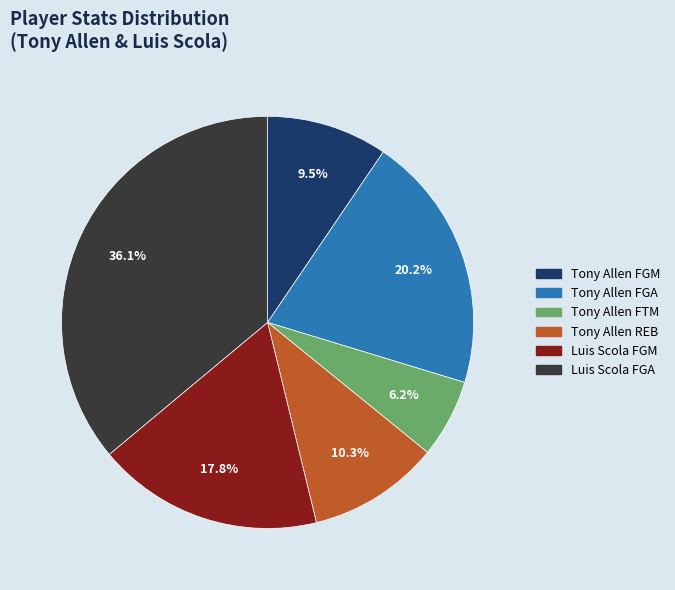

To the nearest percent, what percentage of the pie is Tony Allen REB?

10%